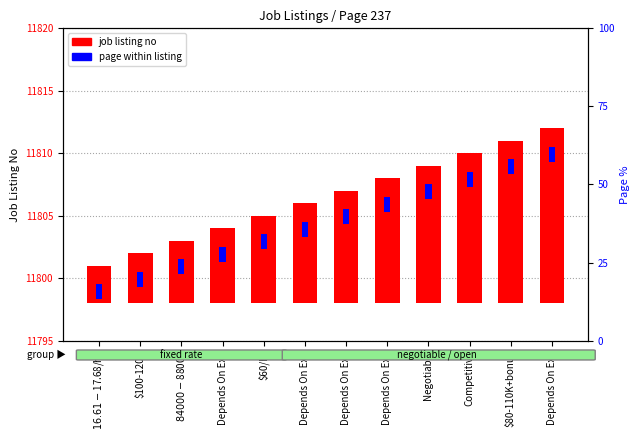

Rank the series by their average value, from highest to lowest.

job listing no, page within listing